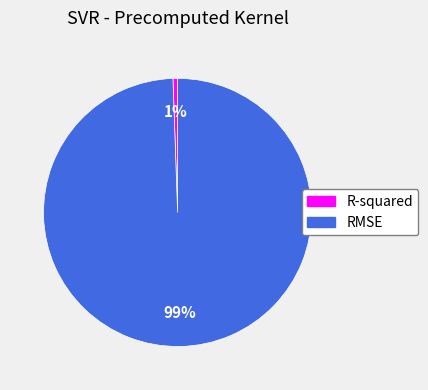

Which category has the biggest portion of the pie?

RMSE